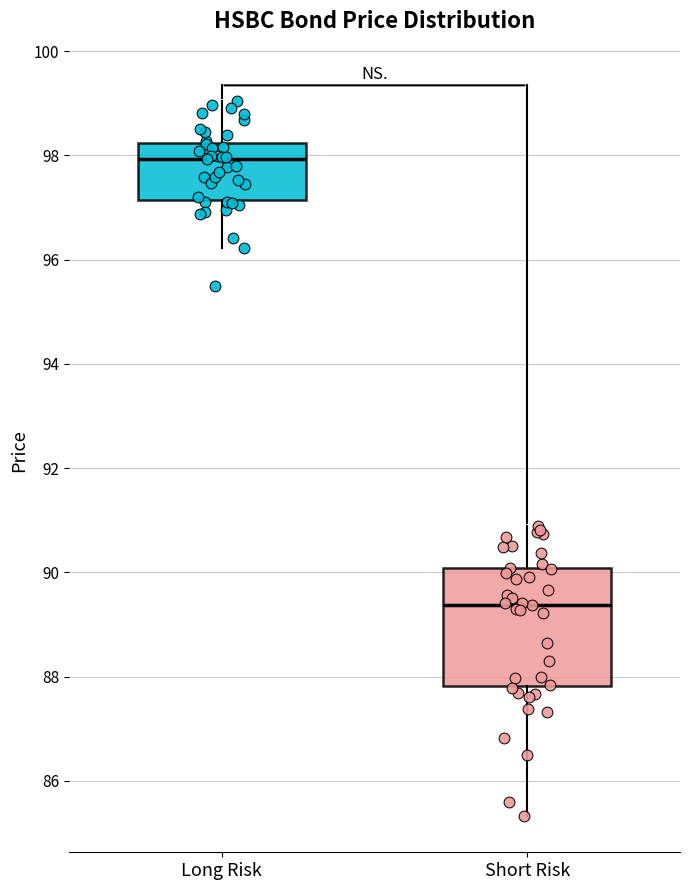

Reading left to right, read every box against the y-axis: the position of its median line, the range the box covers, and the ends of its whiskers. The values are not printed on the chart, so give them approximately, as read against the axis.

Long Risk: median 98.0, box 97.2 to 98.2, whiskers 96.2 to 99.0
Short Risk: median 89.4, box 87.8 to 90.0, whiskers 85.4 to 90.8